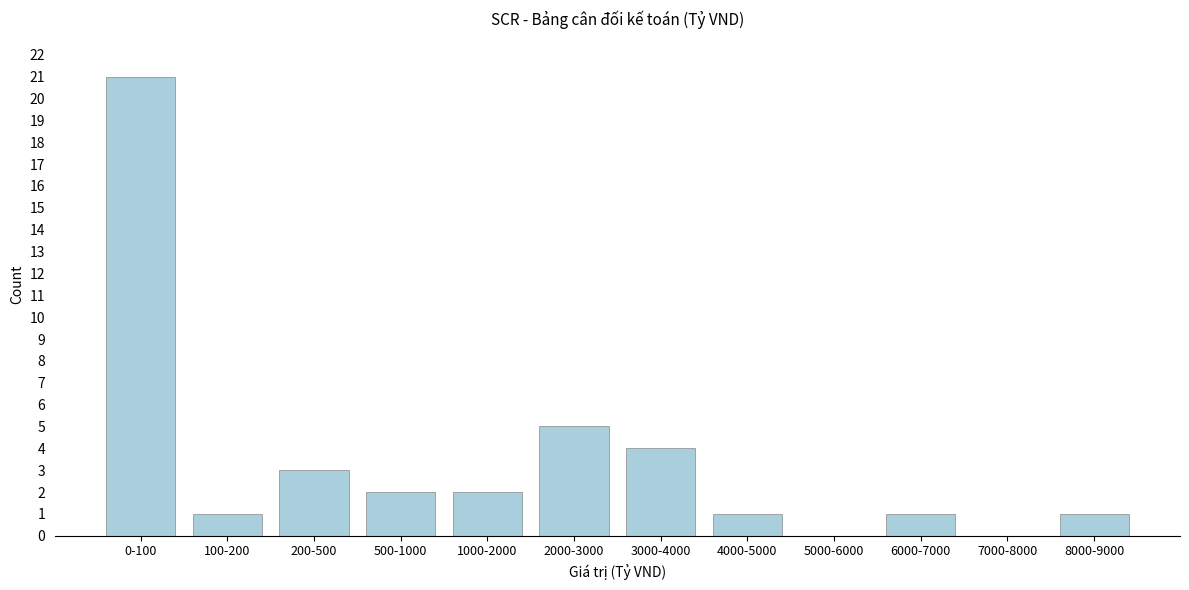

Reading left to right, transcribe all the data shown in this chart.

0-100=21	100-200=1	200-500=3	500-1000=2	1000-2000=2	2000-3000=5	3000-4000=4	4000-5000=1	5000-6000=0	6000-7000=1	7000-8000=0	8000-9000=1